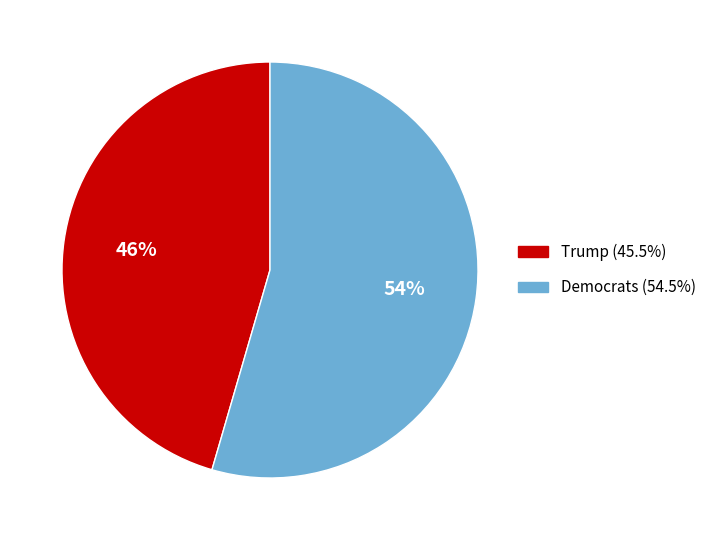

The Trump slice represents 46% of the pie. True or false?

True